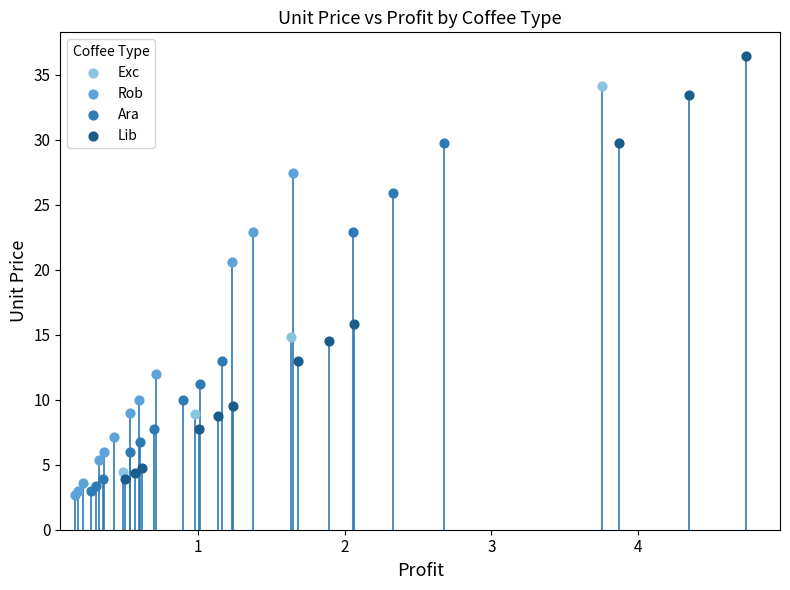

Which series contains the highest Y value?

Lib